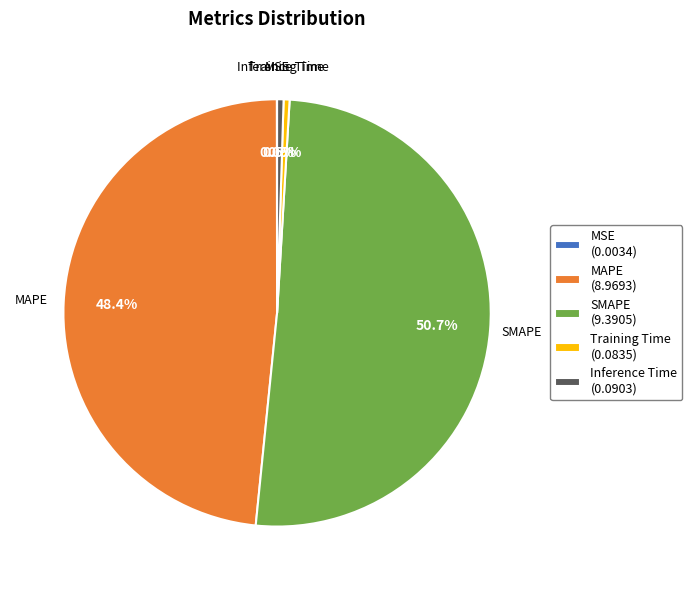

Is the sum of Training Time and Inference Time greater than half?

No